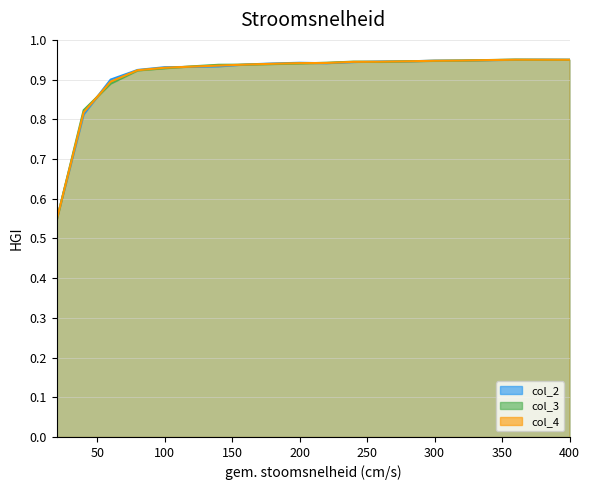

Count the number of categories in the chart.

20